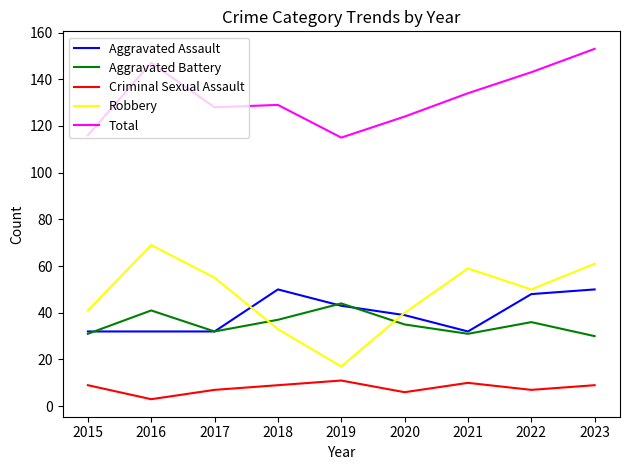

Reading left to right, list all the values displayed in this chart.

Aggravated Assault: 32	32	32	50	43	39	32	48	50
Aggravated Battery: 31	41	32	37	44	35	31	36	30
Criminal Sexual Assault: 9	3	7	9	11	6	10	7	9
Robbery: 41	69	55	33	17	40	59	50	61
Total: 116	147	128	129	115	124	134	143	153